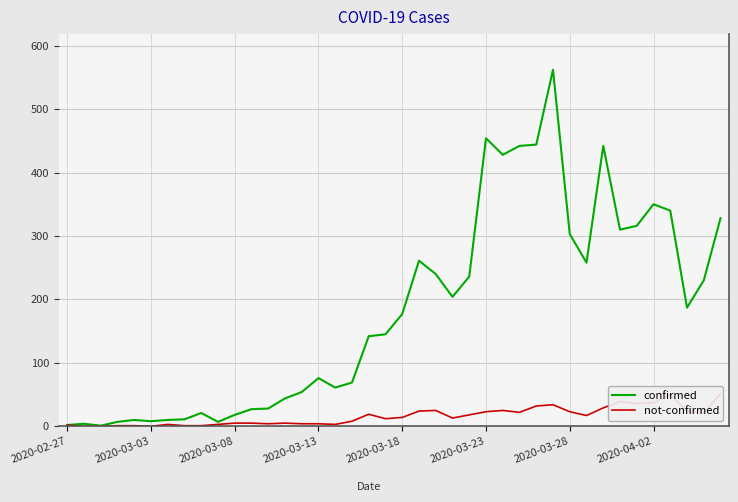

What is the highest value of the confirmed series?

562